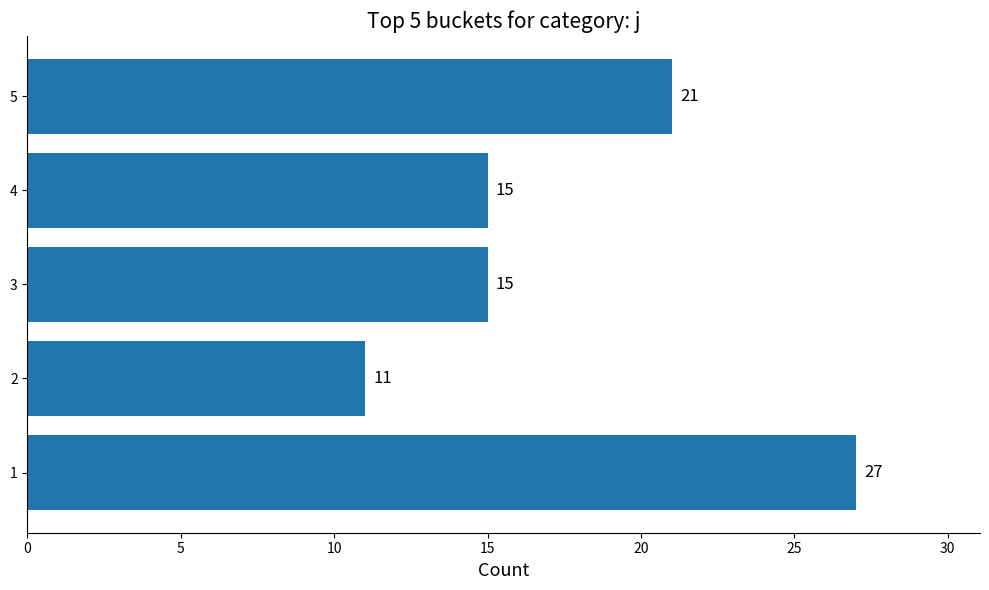

Reading bottom to top, list all the values displayed in this chart.

27	11	15	15	21